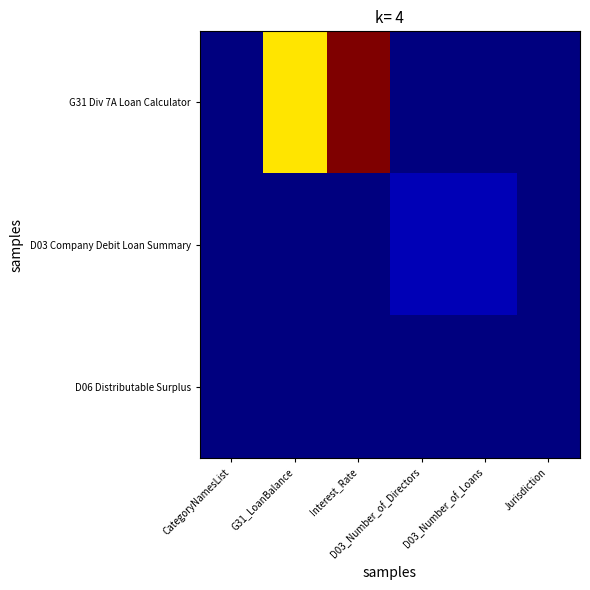

At CategoryNamesList, list the series in order from smallest to largest.

G31 Div 7A Loan Calculator, D03 Company Debit Loan Summary, D06 Distributable Surplus